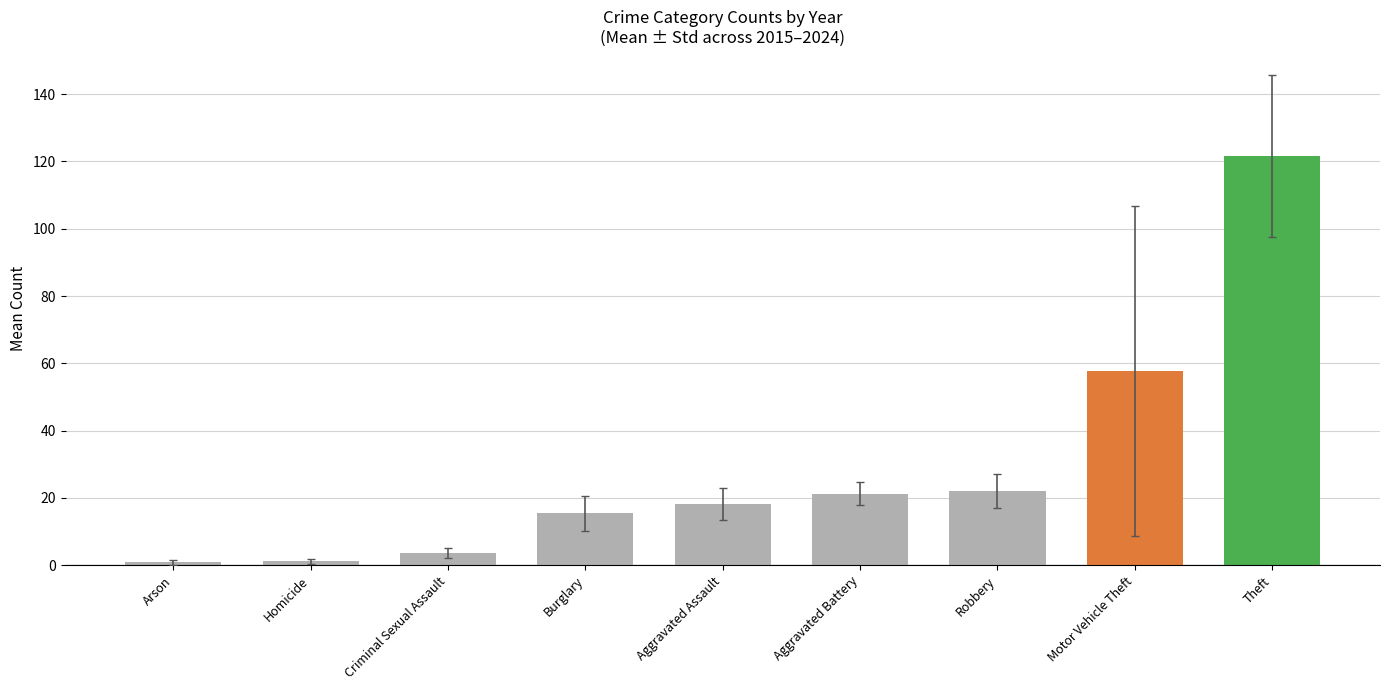

Does the chart contain any negative values?

No